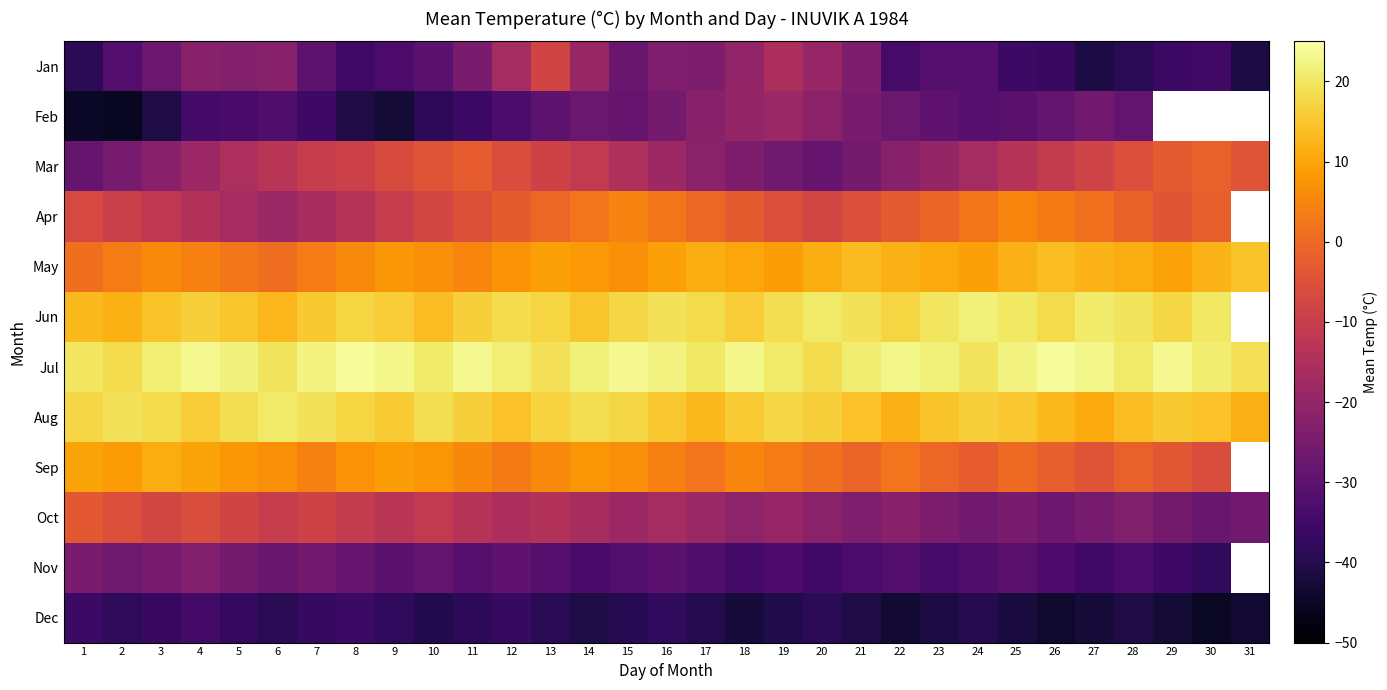

What is the smallest value displayed?

-45.5